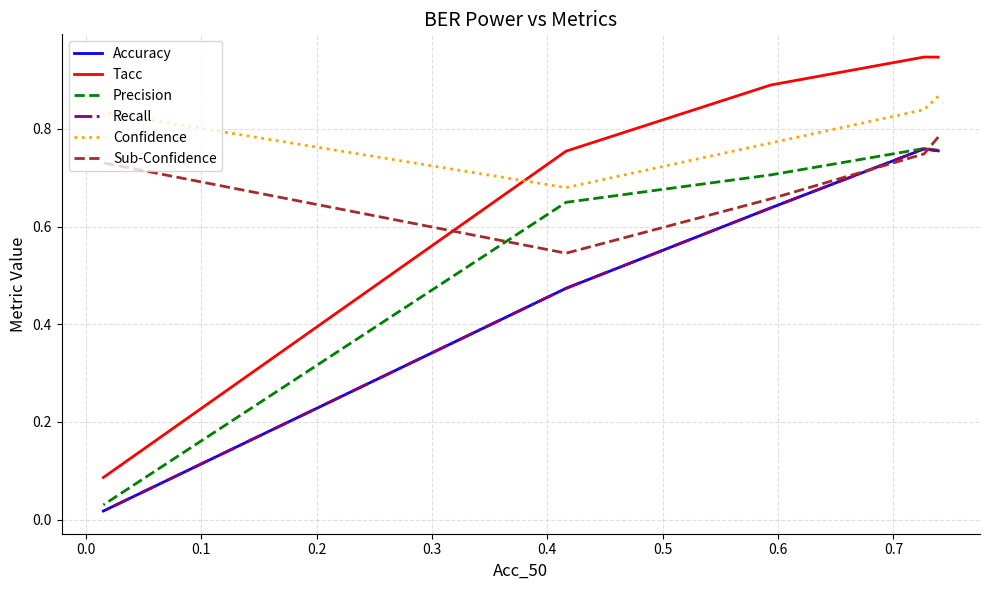

True or false: Accuracy has more than 2 interior local peaks.

False